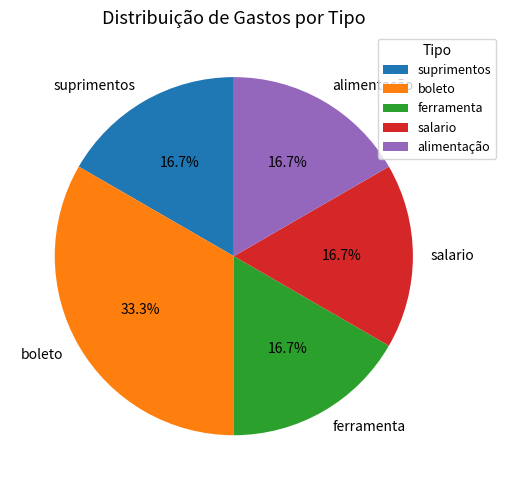

Does suprimentos account for over 50% of the chart?

No